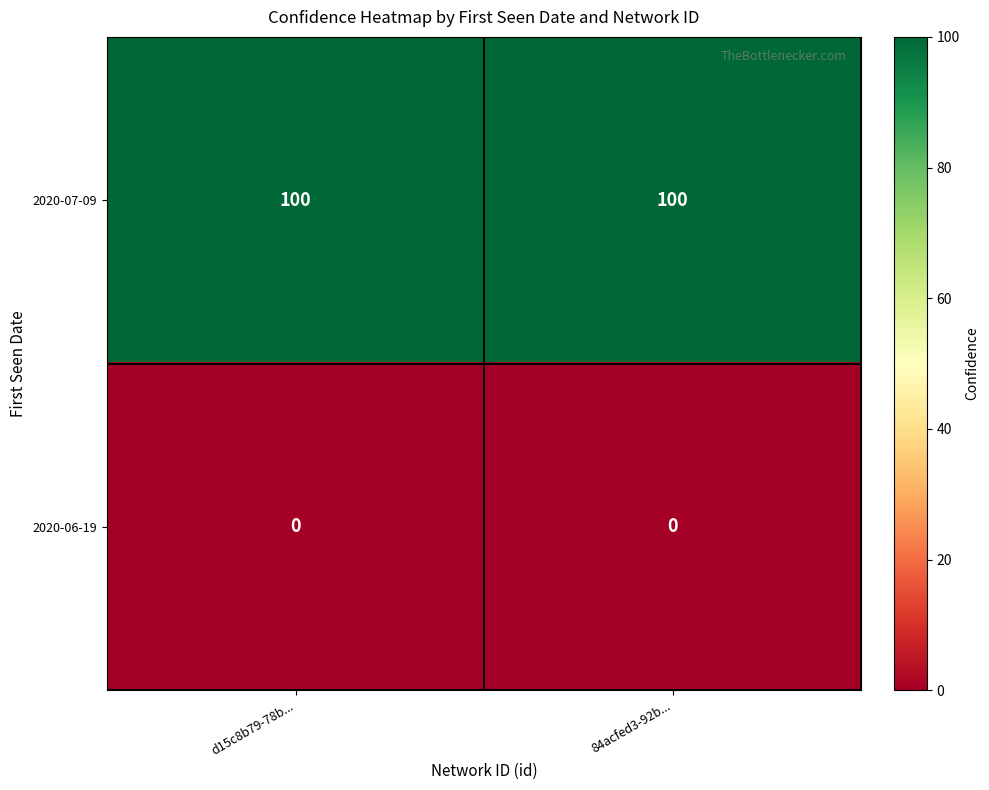

Reading left to right, what are all the values shown in this chart?

2020-07-09: d15c8b79-78b...=100	84acfed3-92b...=100
2020-06-19: d15c8b79-78b...=0	84acfed3-92b...=0